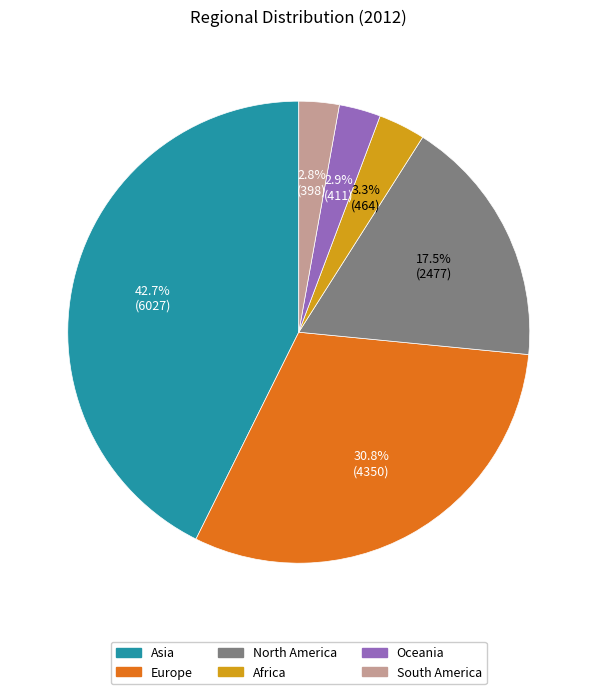

To the nearest percent, what is the average slice percentage?

17%